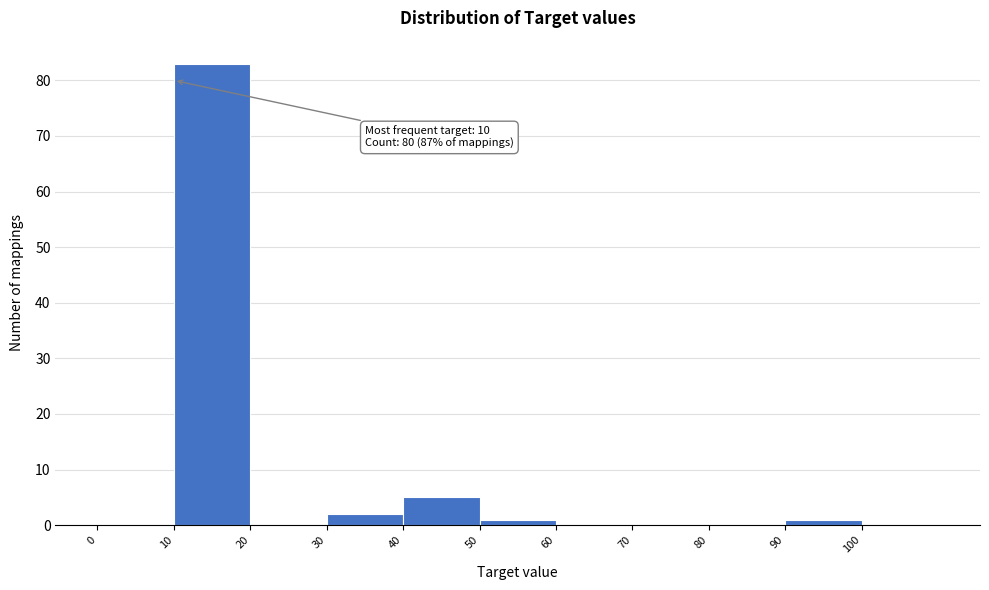

Which range on the x-axis has the tallest bar?

10 to 20